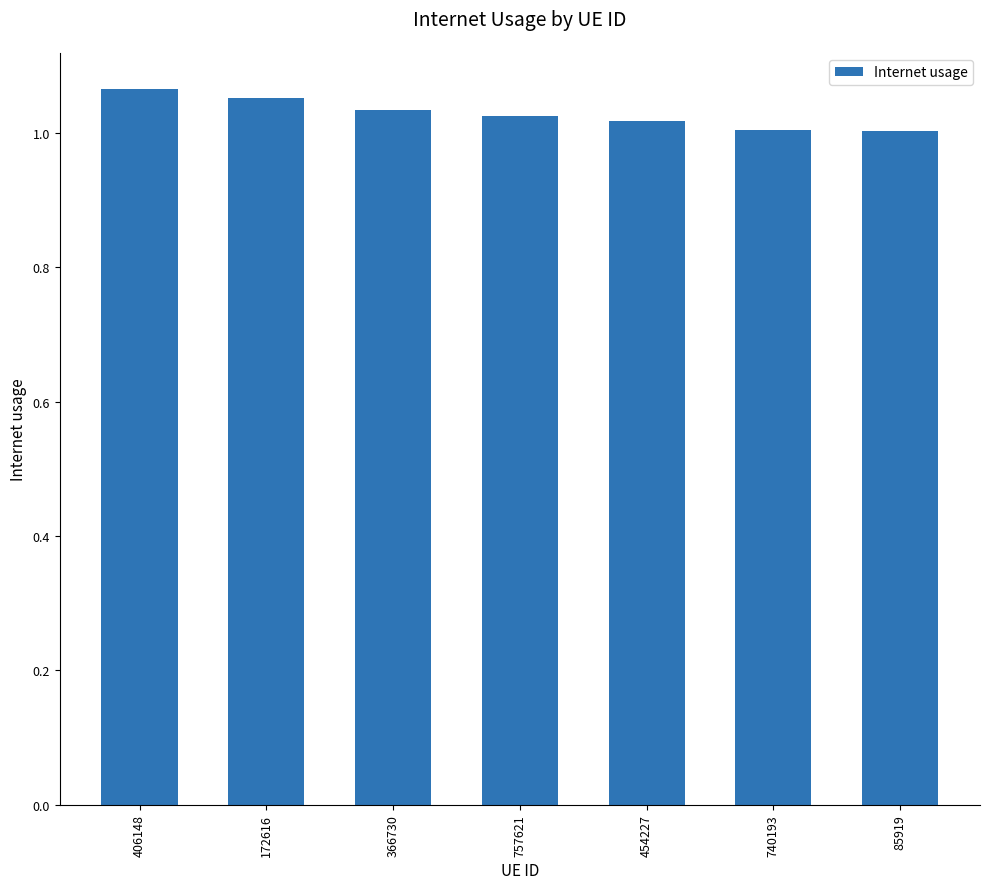

What is the sum of all values?

7.2